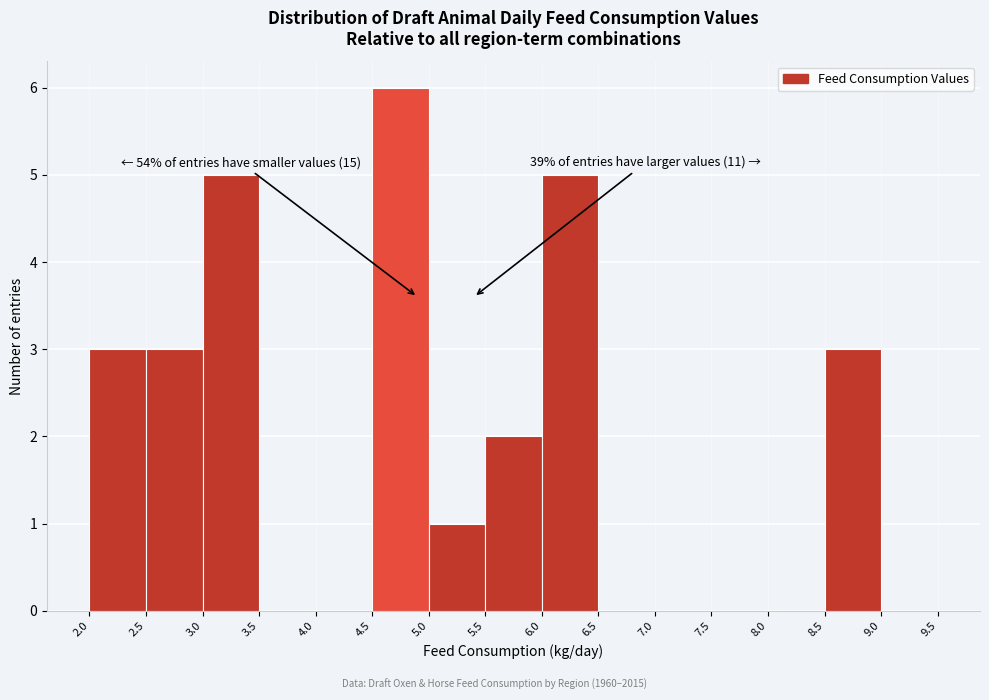

Which range on the x-axis has the tallest bar?

4.5 to 5.0